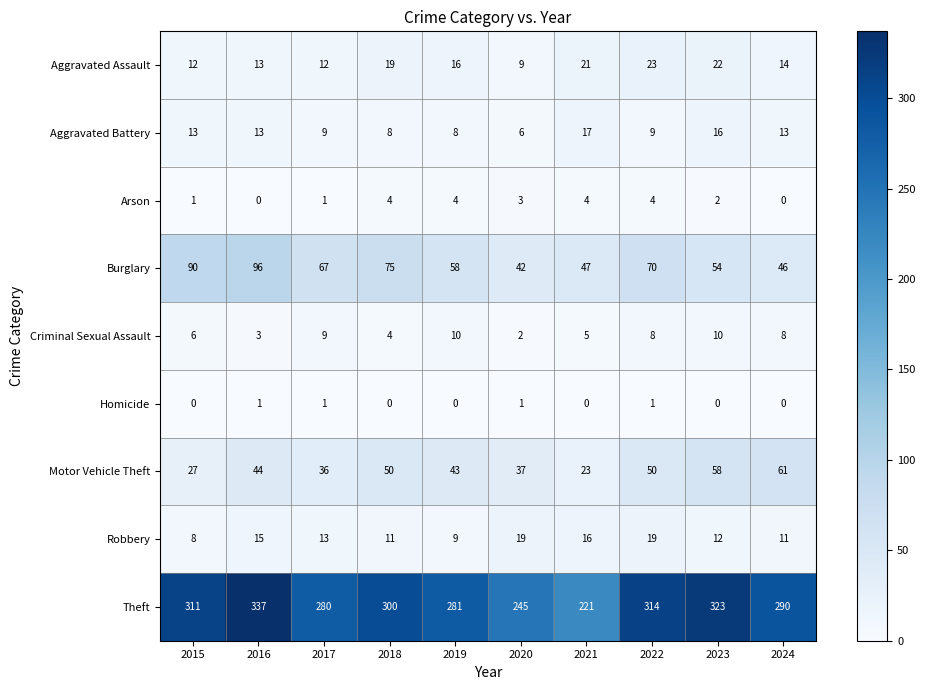

What is the difference between the maximum and minimum values in the Motor Vehicle Theft series?

38